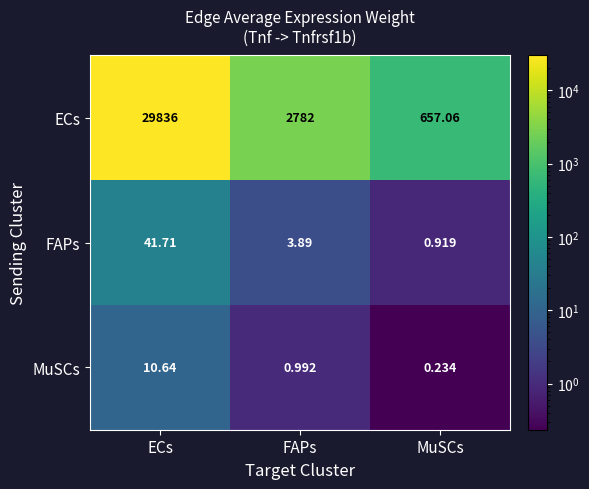

List the labels in order of FAPs value, largest first.

ECs, FAPs, MuSCs